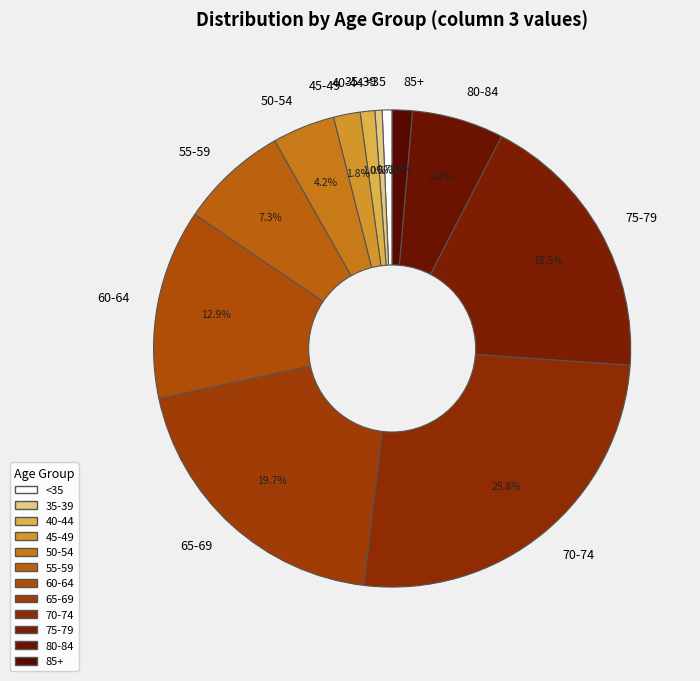

Is it true that 70-74 is 26% of the pie?

True